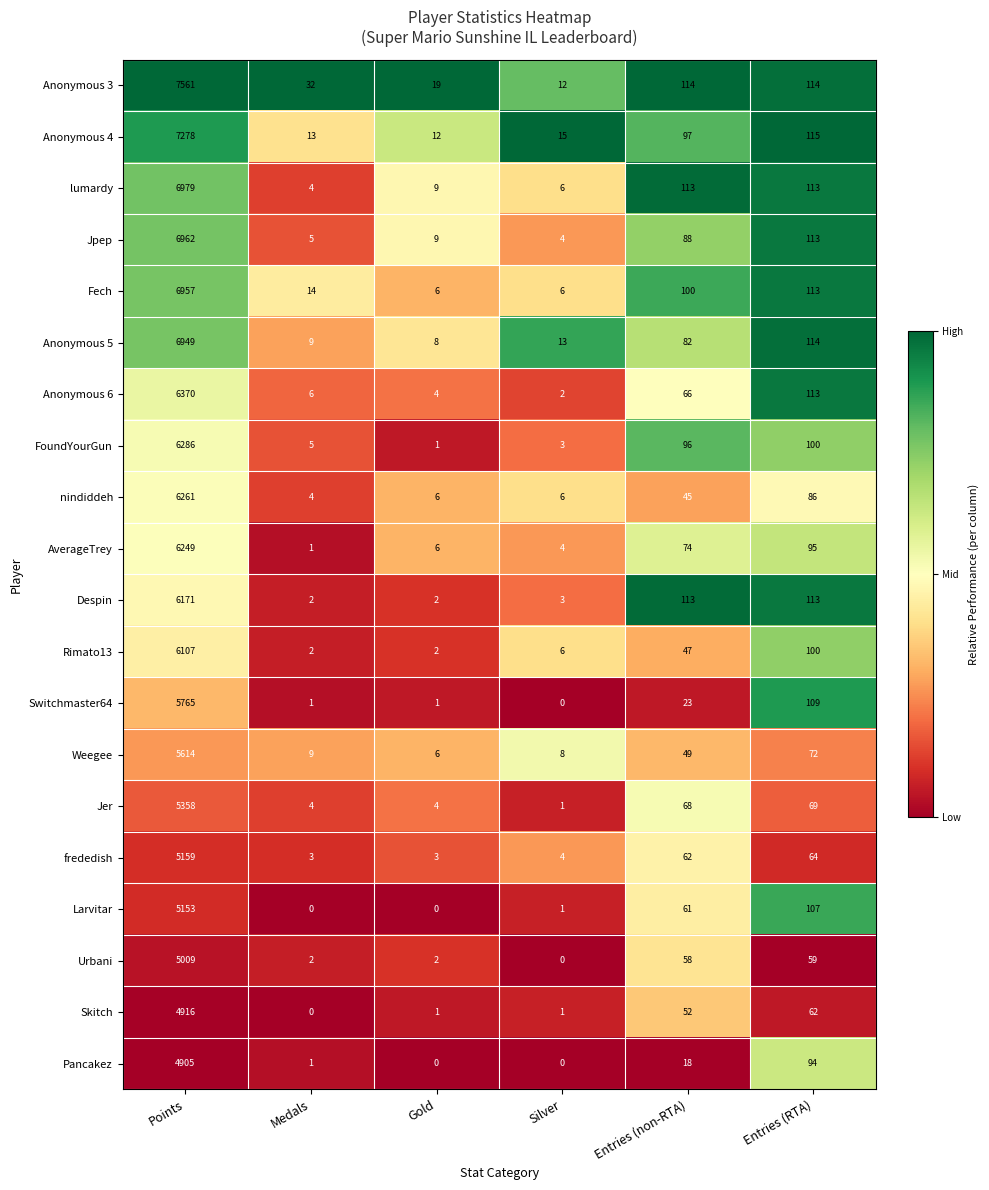

What is the lowest value of the Anonymous 5 series?

8